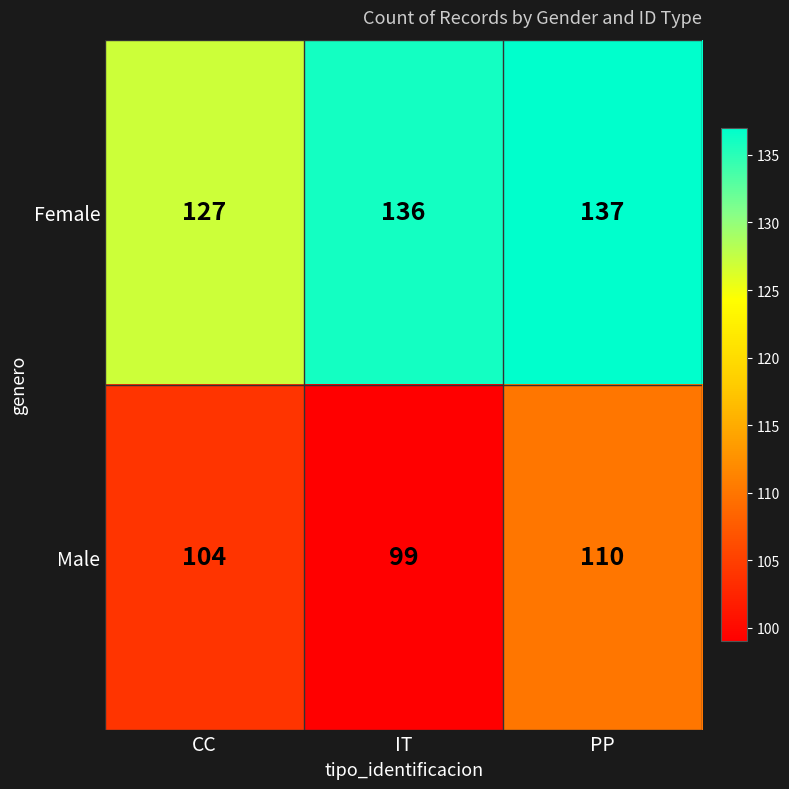

What is the total value across all series at CC?

231